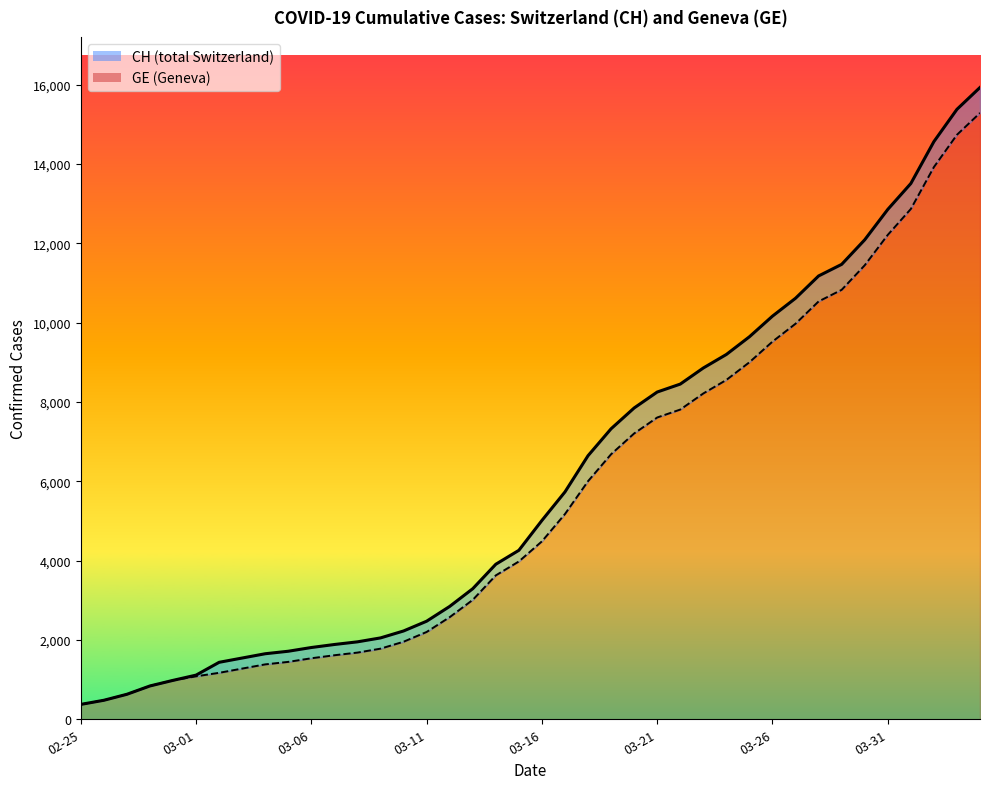

What is the average value of the GE series?

5641